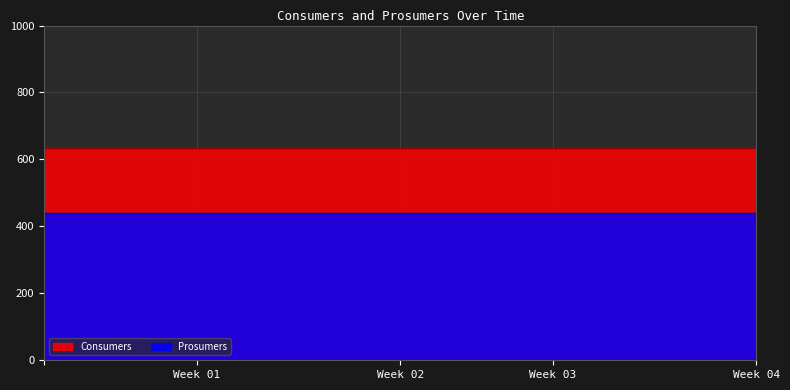

What is the maximum value shown in the chart?

635